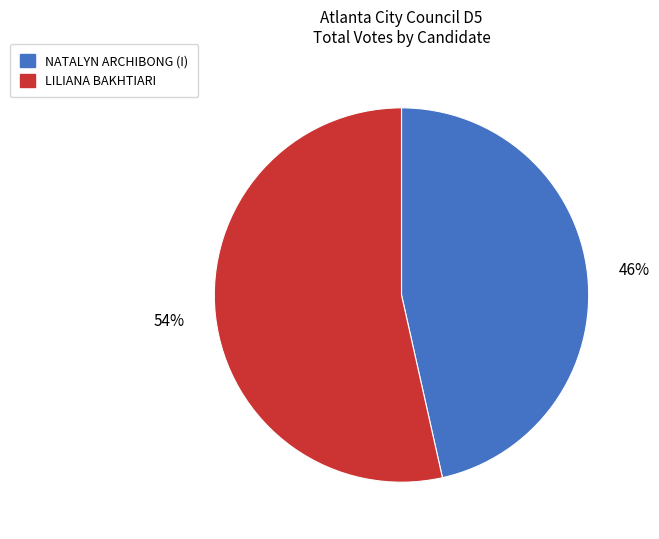

Is there any slice that represents more than half of the pie?

Yes